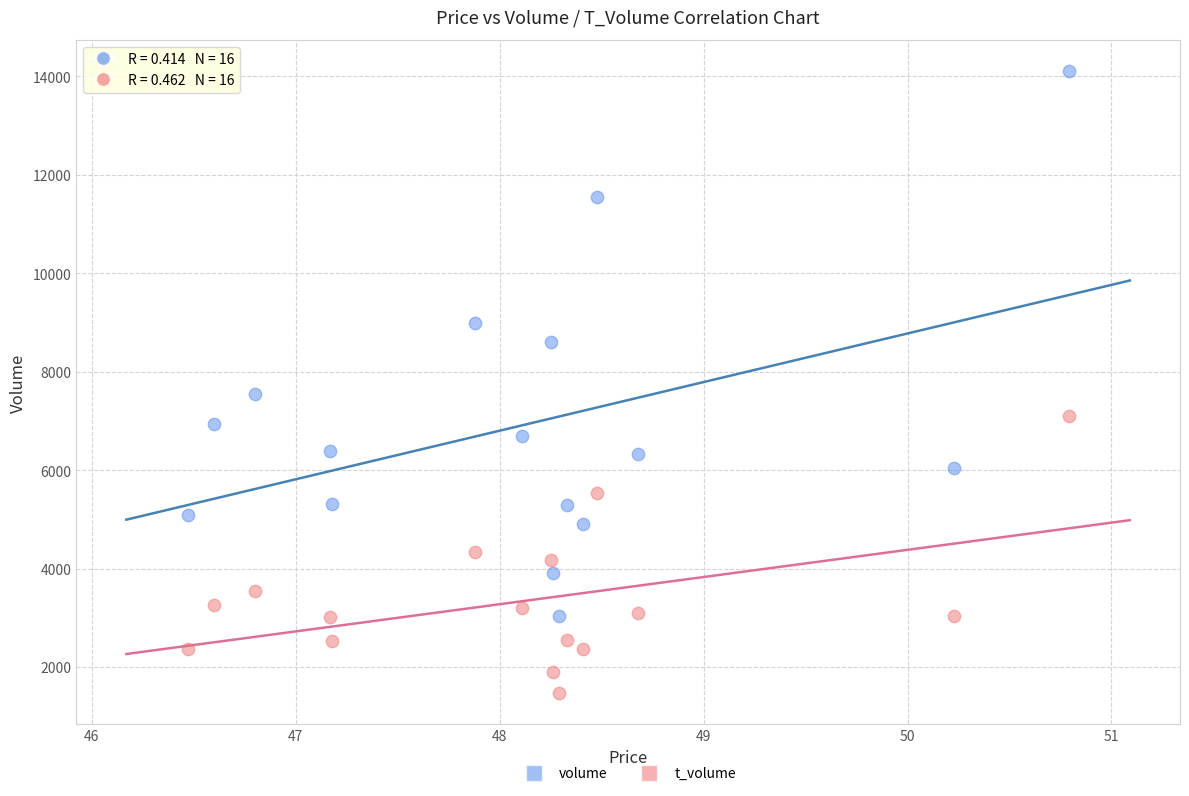

Which series reaches the maximum Y coordinate?

volume